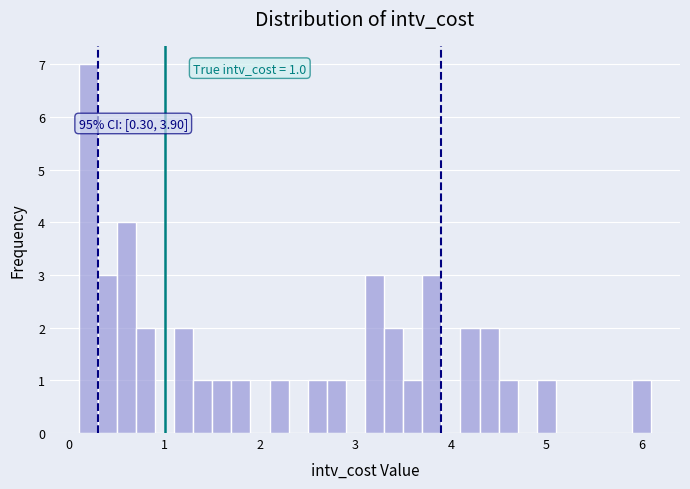

Around what value on the x-axis is the tallest bar? Give the approximate position of its centre, as read against the axis.

0.2